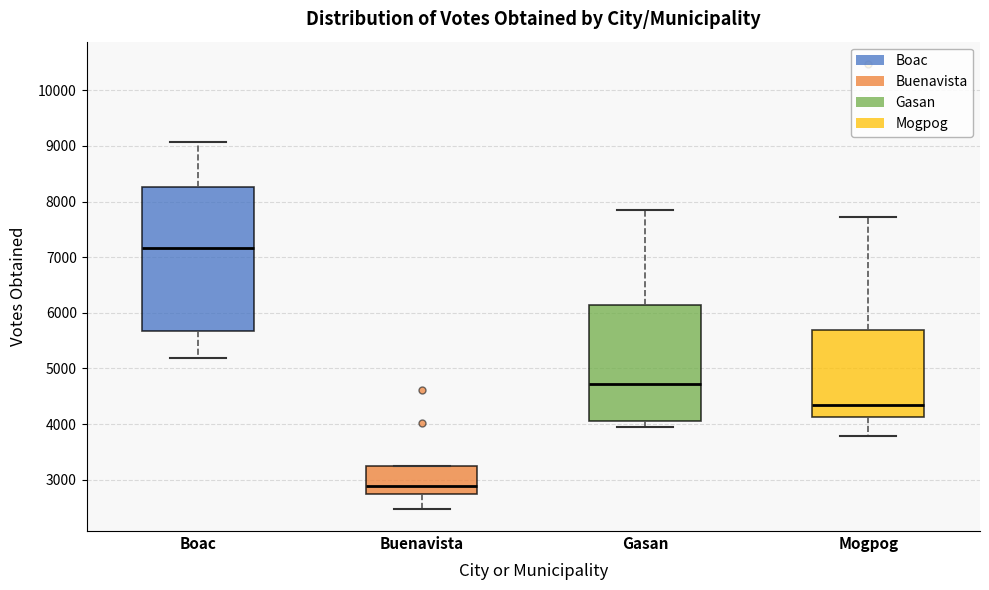

Where is the lower edge of the box for Gasan on the y-axis? The values are not printed on the chart, so give them approximately, as read against the axis.

4100